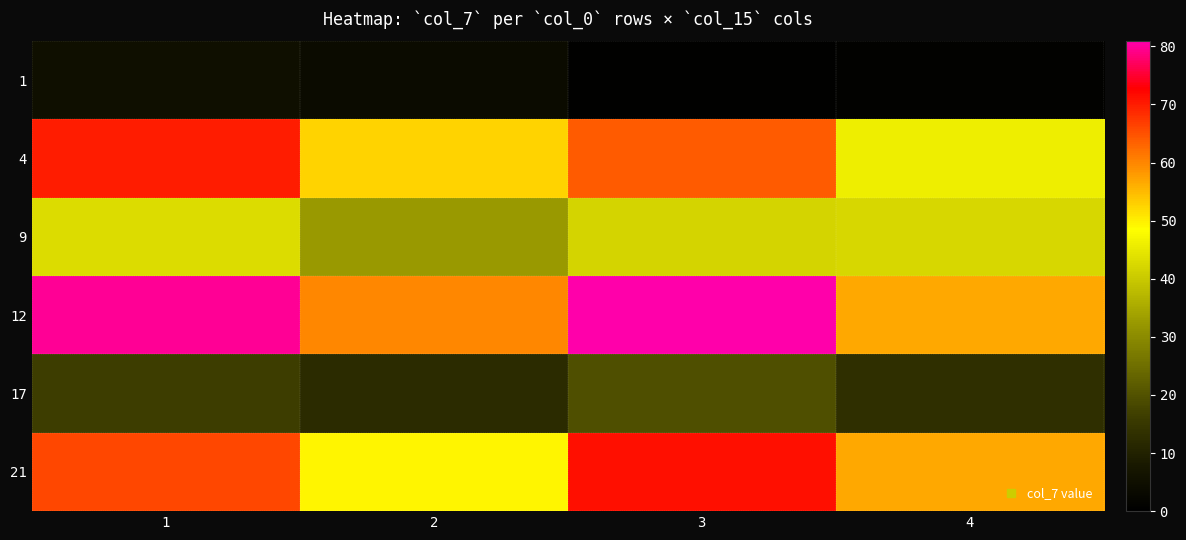

Reading right to left, list all the values displayed in this chart.

1: 4=0.9	3=0.5	2=3.6	1=4.8
4: 4=46.1	3=64.1	2=52.6	1=70.1
9: 4=42.1	3=41.8	2=32.2	1=43.0
12: 4=56.6	3=80.9	2=59.9	1=79.9
17: 4=13.1	3=19.5	2=12.3	1=16.4
21: 4=56.6	3=71.2	2=49.3	1=65.8